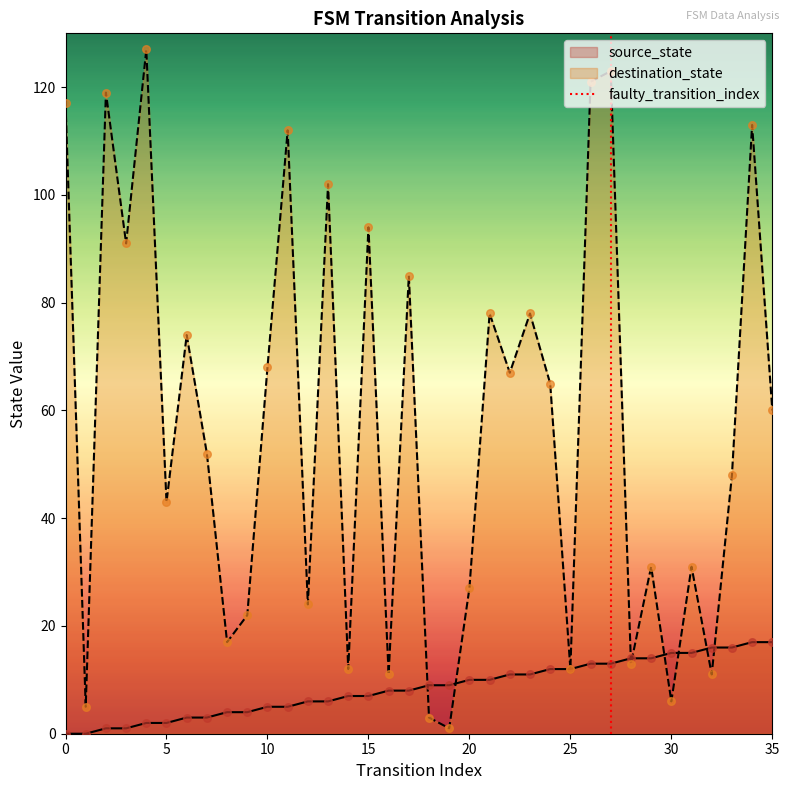

The value of destination_state at 5 is 43. True or false?

True